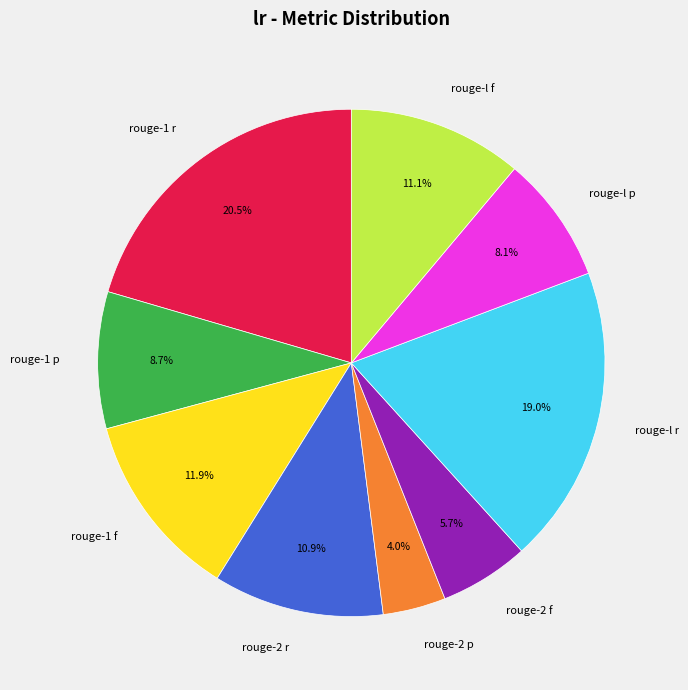

How many segments does this pie chart have?

9